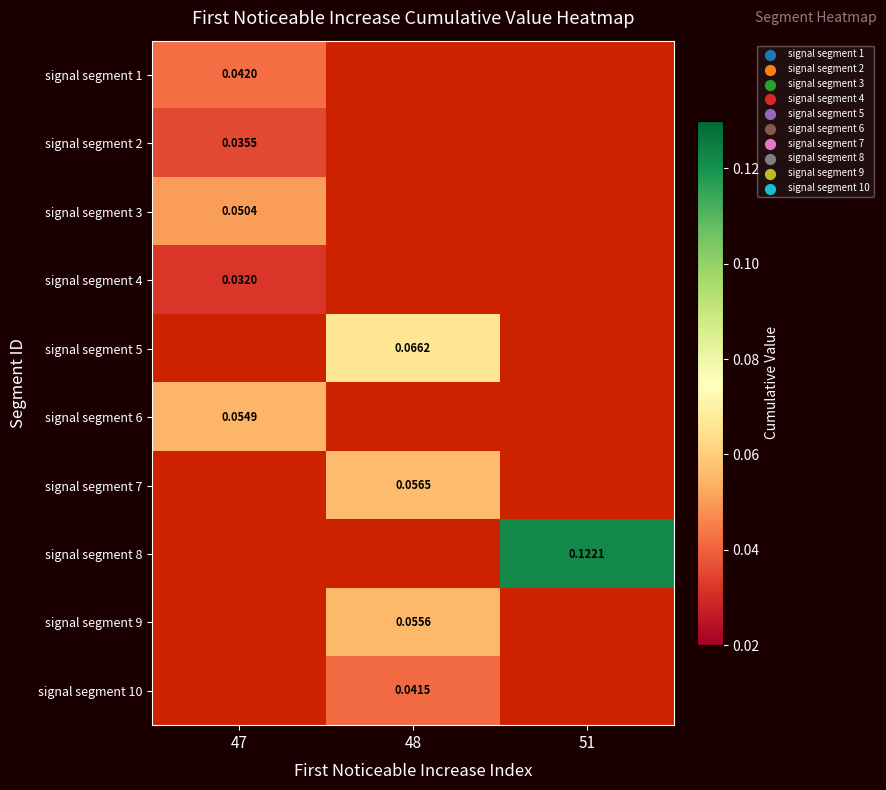

How many categories are shown in the chart?

3